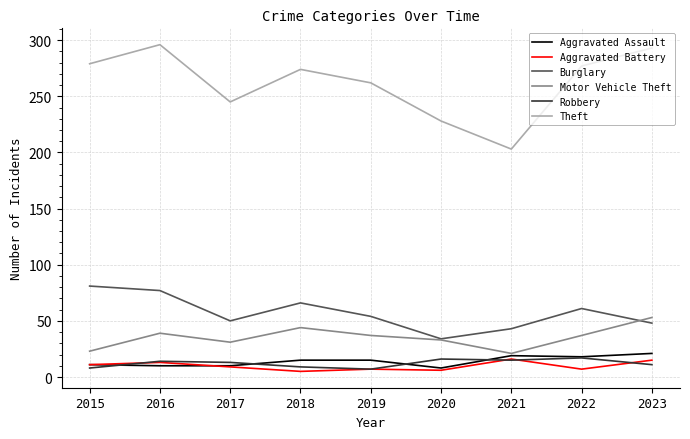

In Burglary, how many points are lower than both neighbors (excluding endpoints)?

2